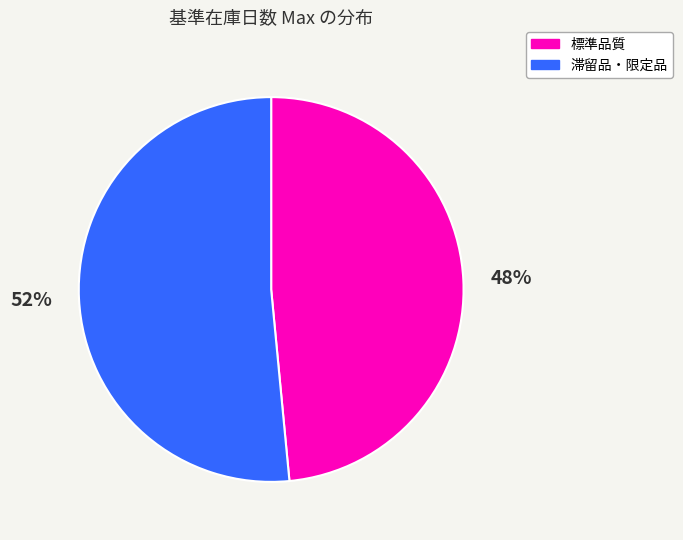

Approximately how many times larger is the value at 標準品質 compared to 滞留品・限定品?

0.9